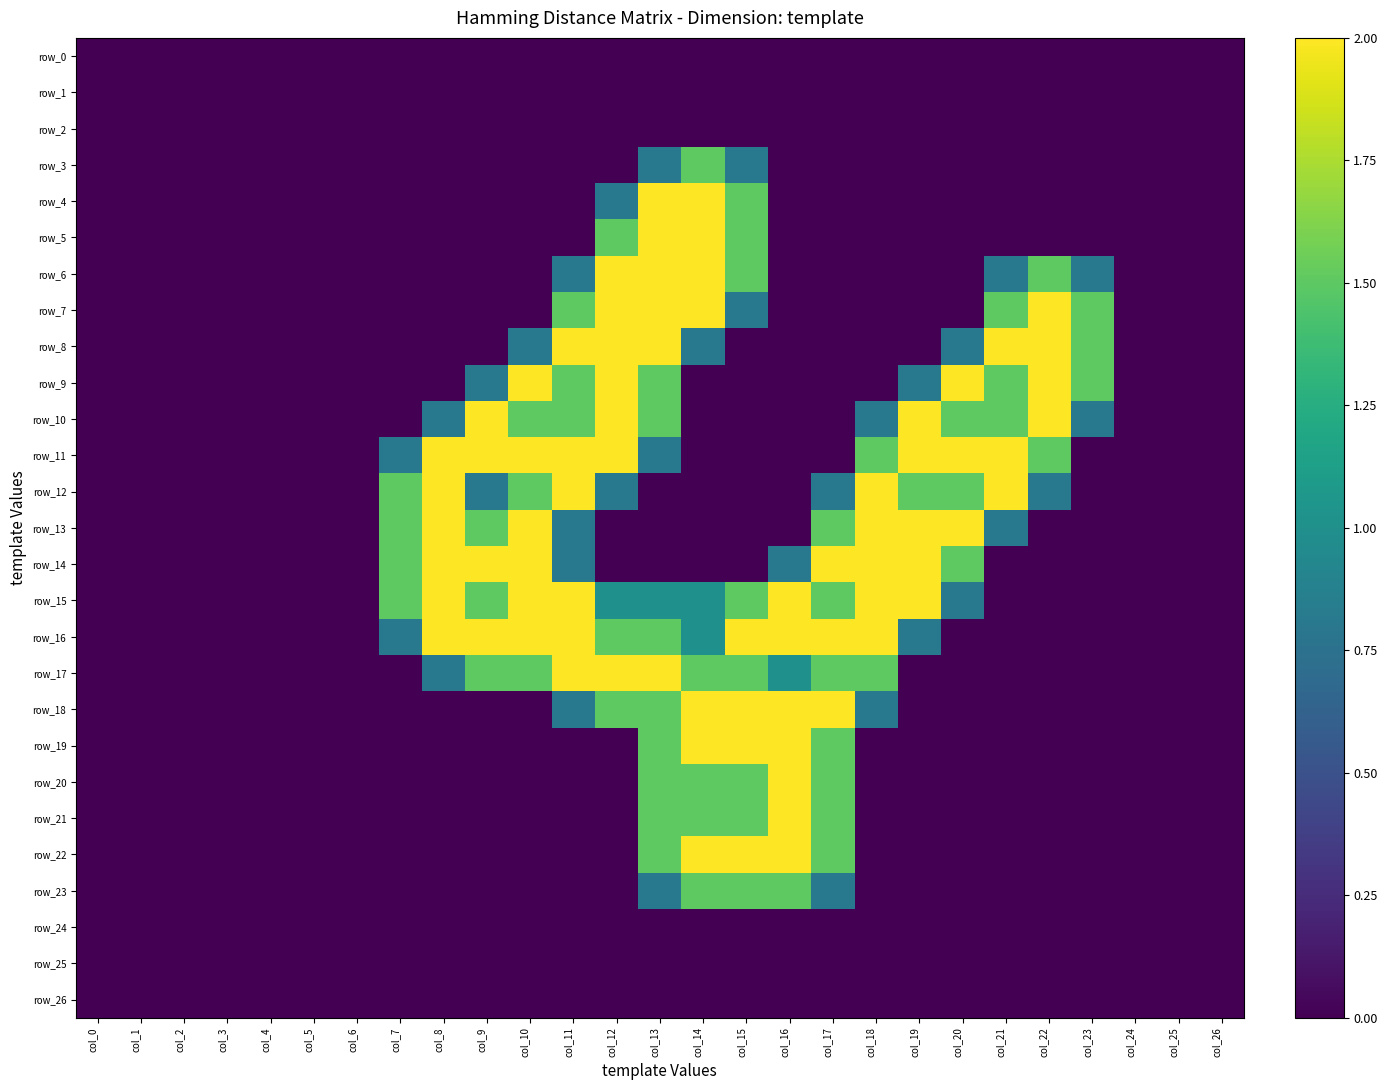

Reading left to right, transcribe all the data shown in this chart.

row_0: 0.0	0.0	0.0	0.0	0.0	0.0	0.0	0.0	0.0	0.0	0.0	0.0	0.0	0.0	0.0	0.0	0.0	0.0	0.0	0.0	0.0	0.0	0.0	0.0	0.0	0.0	0.0
row_1: 0.0	0.0	0.0	0.0	0.0	0.0	0.0	0.0	0.0	0.0	0.0	0.0	0.0	0.0	0.0	0.0	0.0	0.0	0.0	0.0	0.0	0.0	0.0	0.0	0.0	0.0	0.0
row_2: 0.0	0.0	0.0	0.0	0.0	0.0	0.0	0.0	0.0	0.0	0.0	0.0	0.0	0.0	0.0	0.0	0.0	0.0	0.0	0.0	0.0	0.0	0.0	0.0	0.0	0.0	0.0
row_3: 0.0	0.0	0.0	0.0	0.0	0.0	0.0	0.0	0.0	0.0	0.0	0.0	0.0	0.8	1.5	0.8	0.0	0.0	0.0	0.0	0.0	0.0	0.0	0.0	0.0	0.0	0.0
row_4: 0.0	0.0	0.0	0.0	0.0	0.0	0.0	0.0	0.0	0.0	0.0	0.0	0.8	2.0	2.0	1.5	0.0	0.0	0.0	0.0	0.0	0.0	0.0	0.0	0.0	0.0	0.0
row_5: 0.0	0.0	0.0	0.0	0.0	0.0	0.0	0.0	0.0	0.0	0.0	0.0	1.5	2.0	2.0	1.5	0.0	0.0	0.0	0.0	0.0	0.0	0.0	0.0	0.0	0.0	0.0
row_6: 0.0	0.0	0.0	0.0	0.0	0.0	0.0	0.0	0.0	0.0	0.0	0.8	2.0	2.0	2.0	1.5	0.0	0.0	0.0	0.0	0.0	0.8	1.5	0.8	0.0	0.0	0.0
row_7: 0.0	0.0	0.0	0.0	0.0	0.0	0.0	0.0	0.0	0.0	0.0	1.5	2.0	2.0	2.0	0.8	0.0	0.0	0.0	0.0	0.0	1.5	2.0	1.5	0.0	0.0	0.0
row_8: 0.0	0.0	0.0	0.0	0.0	0.0	0.0	0.0	0.0	0.0	0.8	2.0	2.0	2.0	0.8	0.0	0.0	0.0	0.0	0.0	0.8	2.0	2.0	1.5	0.0	0.0	0.0
row_9: 0.0	0.0	0.0	0.0	0.0	0.0	0.0	0.0	0.0	0.8	2.0	1.5	2.0	1.5	0.0	0.0	0.0	0.0	0.0	0.8	2.0	1.5	2.0	1.5	0.0	0.0	0.0
row_10: 0.0	0.0	0.0	0.0	0.0	0.0	0.0	0.0	0.8	2.0	1.5	1.5	2.0	1.5	0.0	0.0	0.0	0.0	0.8	2.0	1.5	1.5	2.0	0.8	0.0	0.0	0.0
row_11: 0.0	0.0	0.0	0.0	0.0	0.0	0.0	0.8	2.0	2.0	2.0	2.0	2.0	0.8	0.0	0.0	0.0	0.0	1.5	2.0	2.0	2.0	1.5	0.0	0.0	0.0	0.0
row_12: 0.0	0.0	0.0	0.0	0.0	0.0	0.0	1.5	2.0	0.8	1.5	2.0	0.8	0.0	0.0	0.0	0.0	0.8	2.0	1.5	1.5	2.0	0.8	0.0	0.0	0.0	0.0
row_13: 0.0	0.0	0.0	0.0	0.0	0.0	0.0	1.5	2.0	1.5	2.0	0.8	0.0	0.0	0.0	0.0	0.0	1.5	2.0	2.0	2.0	0.8	0.0	0.0	0.0	0.0	0.0
row_14: 0.0	0.0	0.0	0.0	0.0	0.0	0.0	1.5	2.0	2.0	2.0	0.8	0.0	0.0	0.0	0.0	0.8	2.0	2.0	2.0	1.5	0.0	0.0	0.0	0.0	0.0	0.0
row_15: 0.0	0.0	0.0	0.0	0.0	0.0	0.0	1.5	2.0	1.5	2.0	2.0	1.0	1.0	1.0	1.5	2.0	1.5	2.0	2.0	0.8	0.0	0.0	0.0	0.0	0.0	0.0
row_16: 0.0	0.0	0.0	0.0	0.0	0.0	0.0	0.8	2.0	2.0	2.0	2.0	1.5	1.5	1.0	2.0	2.0	2.0	2.0	0.8	0.0	0.0	0.0	0.0	0.0	0.0	0.0
row_17: 0.0	0.0	0.0	0.0	0.0	0.0	0.0	0.0	0.8	1.5	1.5	2.0	2.0	2.0	1.5	1.5	1.0	1.5	1.5	0.0	0.0	0.0	0.0	0.0	0.0	0.0	0.0
row_18: 0.0	0.0	0.0	0.0	0.0	0.0	0.0	0.0	0.0	0.0	0.0	0.8	1.5	1.5	2.0	2.0	2.0	2.0	0.8	0.0	0.0	0.0	0.0	0.0	0.0	0.0	0.0
row_19: 0.0	0.0	0.0	0.0	0.0	0.0	0.0	0.0	0.0	0.0	0.0	0.0	0.0	1.5	2.0	2.0	2.0	1.5	0.0	0.0	0.0	0.0	0.0	0.0	0.0	0.0	0.0
row_20: 0.0	0.0	0.0	0.0	0.0	0.0	0.0	0.0	0.0	0.0	0.0	0.0	0.0	1.5	1.5	1.5	2.0	1.5	0.0	0.0	0.0	0.0	0.0	0.0	0.0	0.0	0.0
row_21: 0.0	0.0	0.0	0.0	0.0	0.0	0.0	0.0	0.0	0.0	0.0	0.0	0.0	1.5	1.5	1.5	2.0	1.5	0.0	0.0	0.0	0.0	0.0	0.0	0.0	0.0	0.0
row_22: 0.0	0.0	0.0	0.0	0.0	0.0	0.0	0.0	0.0	0.0	0.0	0.0	0.0	1.5	2.0	2.0	2.0	1.5	0.0	0.0	0.0	0.0	0.0	0.0	0.0	0.0	0.0
row_23: 0.0	0.0	0.0	0.0	0.0	0.0	0.0	0.0	0.0	0.0	0.0	0.0	0.0	0.8	1.5	1.5	1.5	0.8	0.0	0.0	0.0	0.0	0.0	0.0	0.0	0.0	0.0
row_24: 0.0	0.0	0.0	0.0	0.0	0.0	0.0	0.0	0.0	0.0	0.0	0.0	0.0	0.0	0.0	0.0	0.0	0.0	0.0	0.0	0.0	0.0	0.0	0.0	0.0	0.0	0.0
row_25: 0.0	0.0	0.0	0.0	0.0	0.0	0.0	0.0	0.0	0.0	0.0	0.0	0.0	0.0	0.0	0.0	0.0	0.0	0.0	0.0	0.0	0.0	0.0	0.0	0.0	0.0	0.0
row_26: 0.0	0.0	0.0	0.0	0.0	0.0	0.0	0.0	0.0	0.0	0.0	0.0	0.0	0.0	0.0	0.0	0.0	0.0	0.0	0.0	0.0	0.0	0.0	0.0	0.0	0.0	0.0